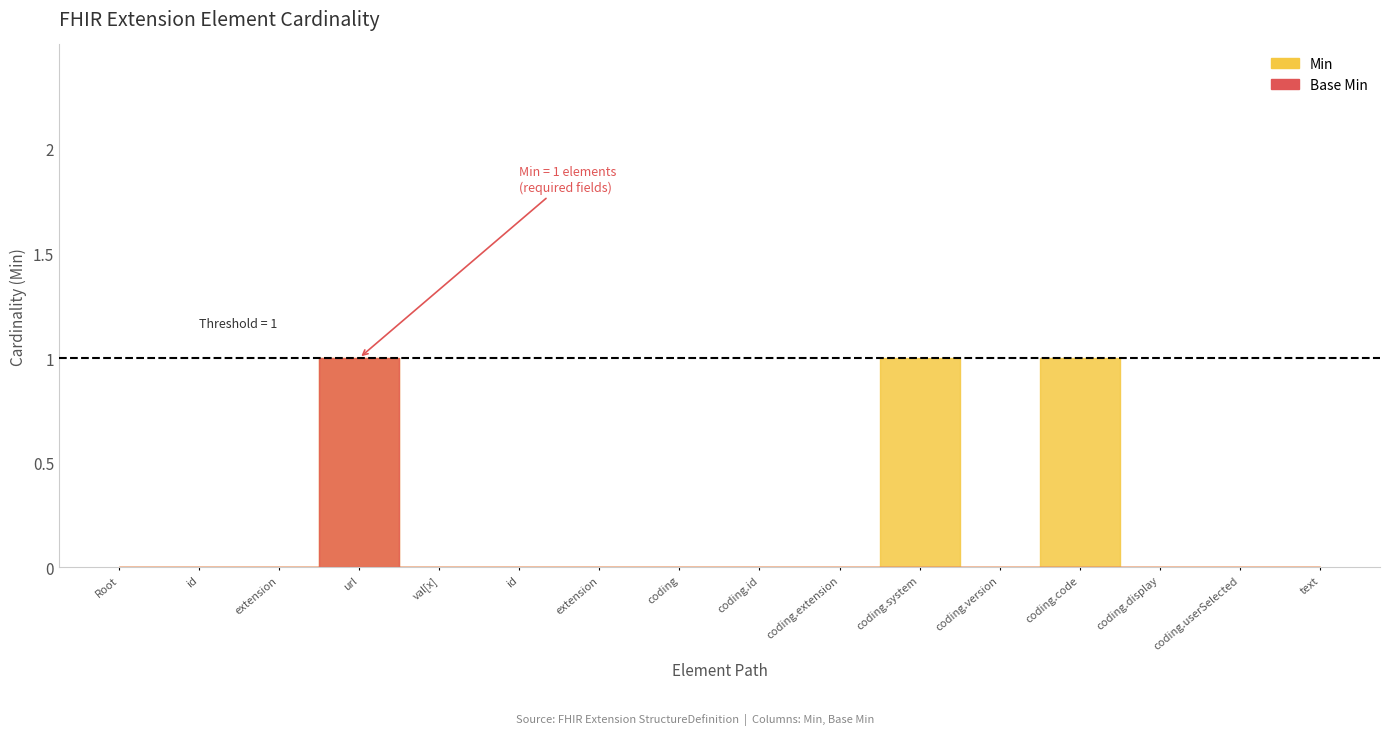

Is the value of Min at Extension.id greater than the value of Base Min at Extension.url?

No